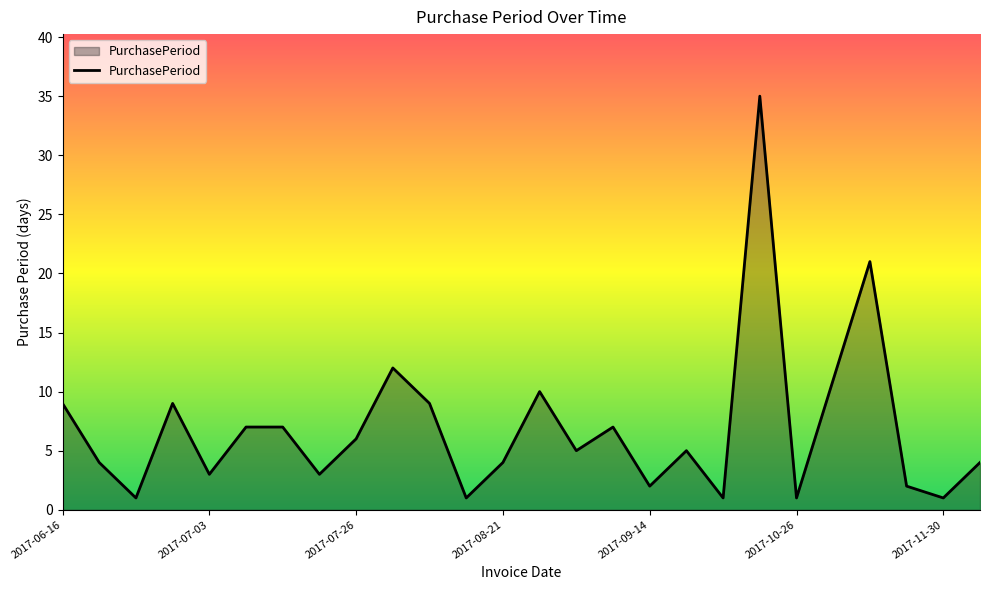

What is the greatest value displayed?

35